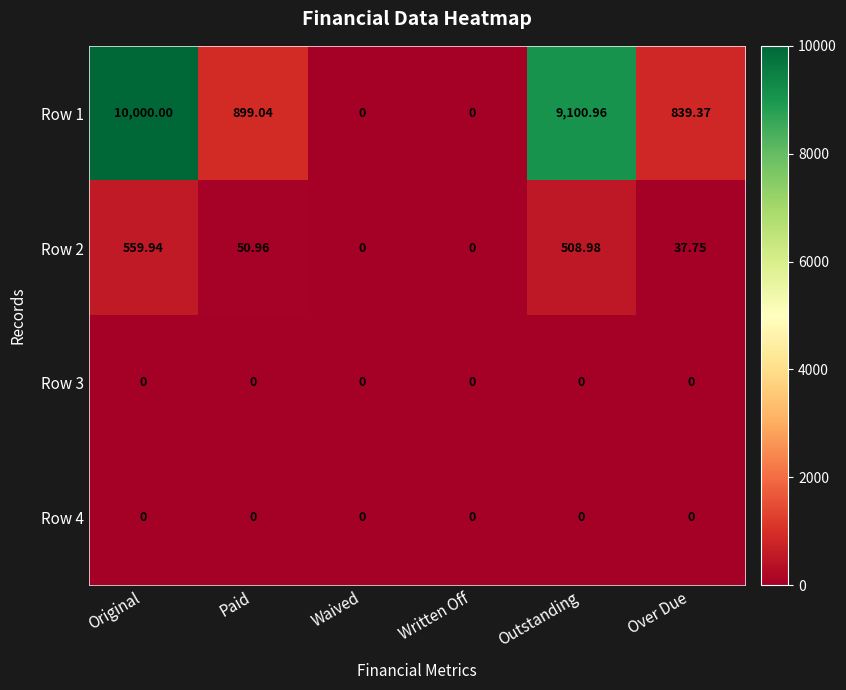

At which label does Row 1 reach its peak?

Original